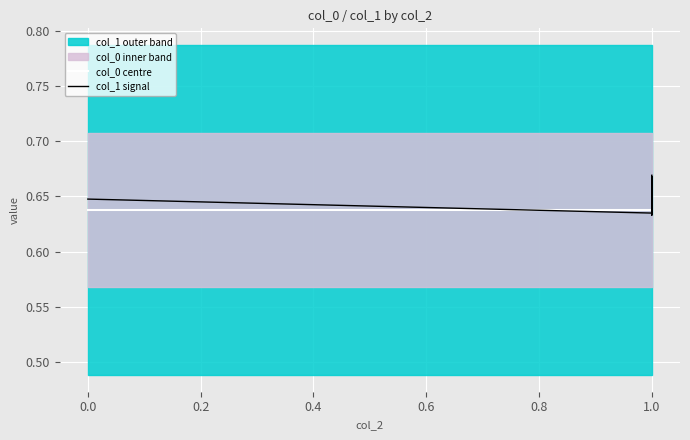

Between 0.4 and 0.8, which is larger?

0.4